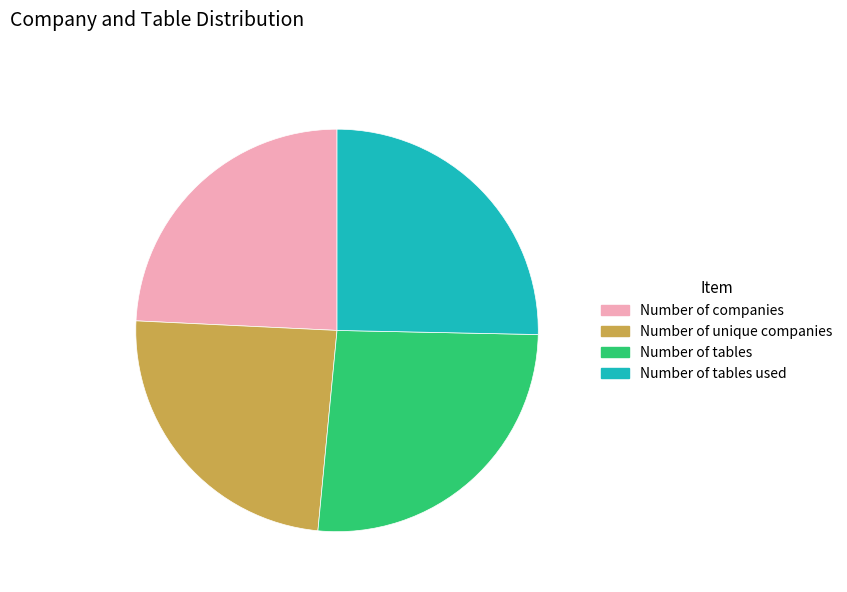

Do Number of tables and Number of unique companies together represent more than half of the pie?

Yes